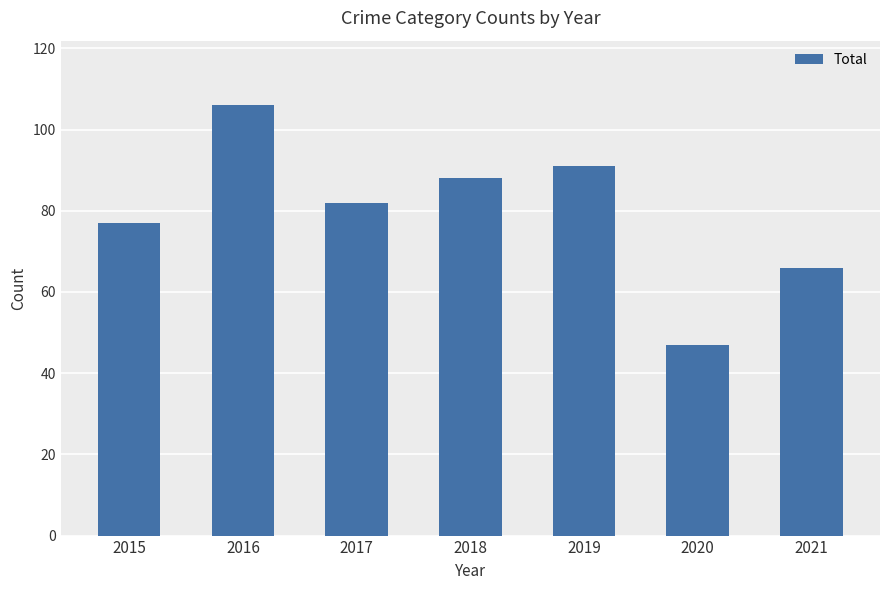

Rank the categories by value from lowest to highest.

2020, 2021, 2015, 2017, 2018, 2019, 2016